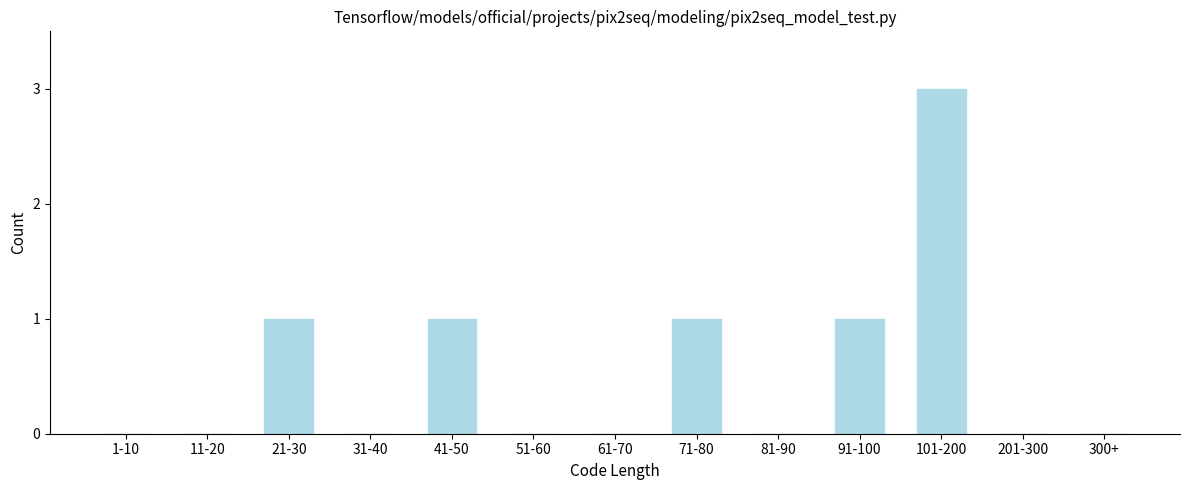

Reading left to right, transcribe all the data shown in this chart.

1-10=0	11-20=0	21-30=1	31-40=0	41-50=1	51-60=0	61-70=0	71-80=1	81-90=0	91-100=1	101-200=3	201-300=0	300+=0